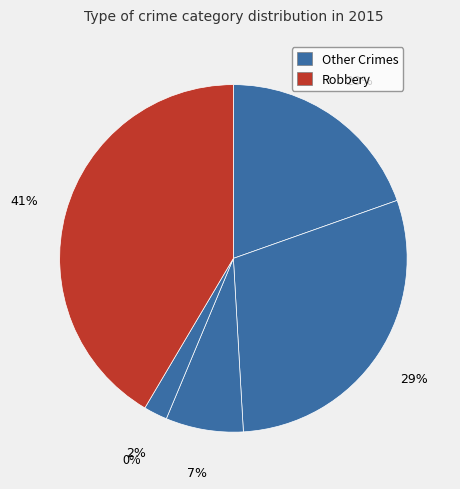

Is it true that Aggravated Assault is 11% of the pie?

False